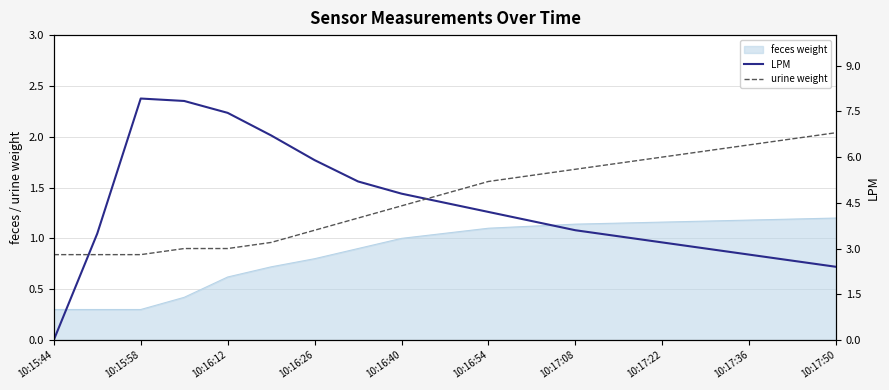

What is the greatest value displayed?

7.9